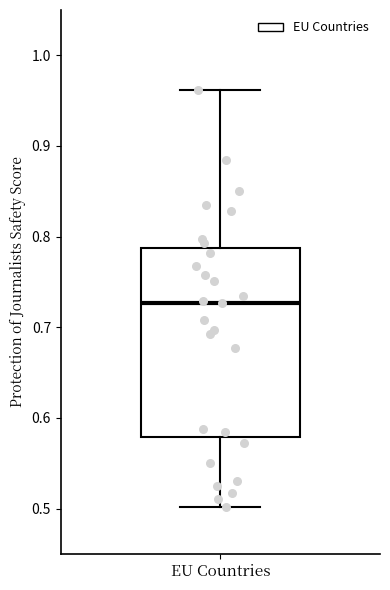

Where is the lower edge of the box for EU Countries on the y-axis? The values are not printed on the chart, so give them approximately, as read against the axis.

0.58